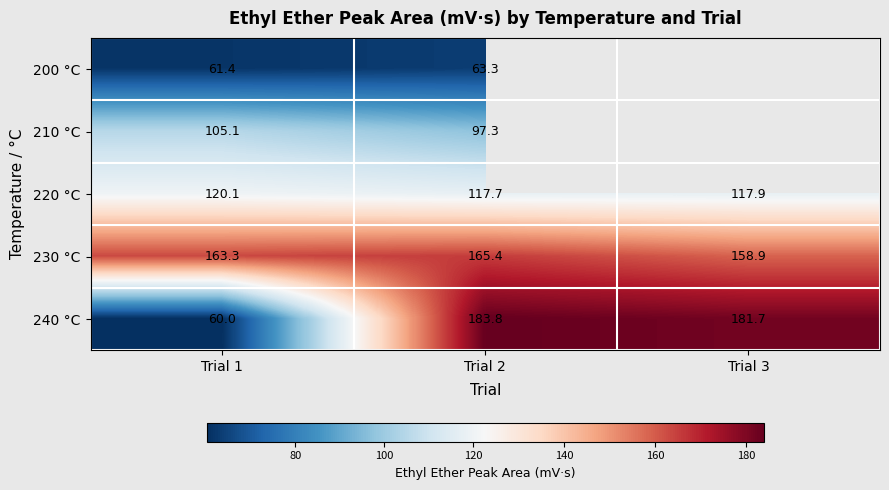

Is the value of 240 °C at Trial 1 greater than the value of 220 °C at Trial 3?

No